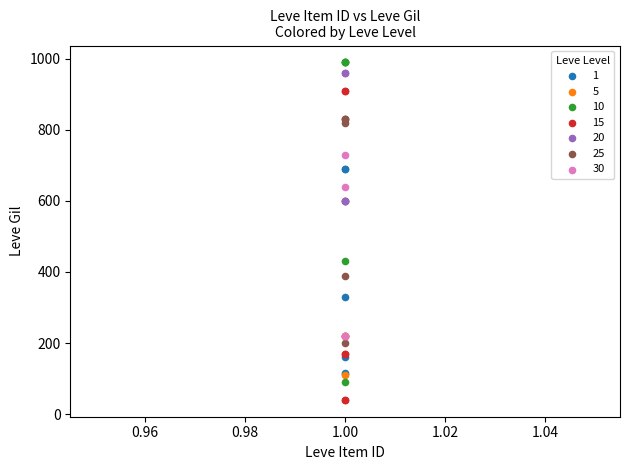

Which series contains the lowest Y value?

15